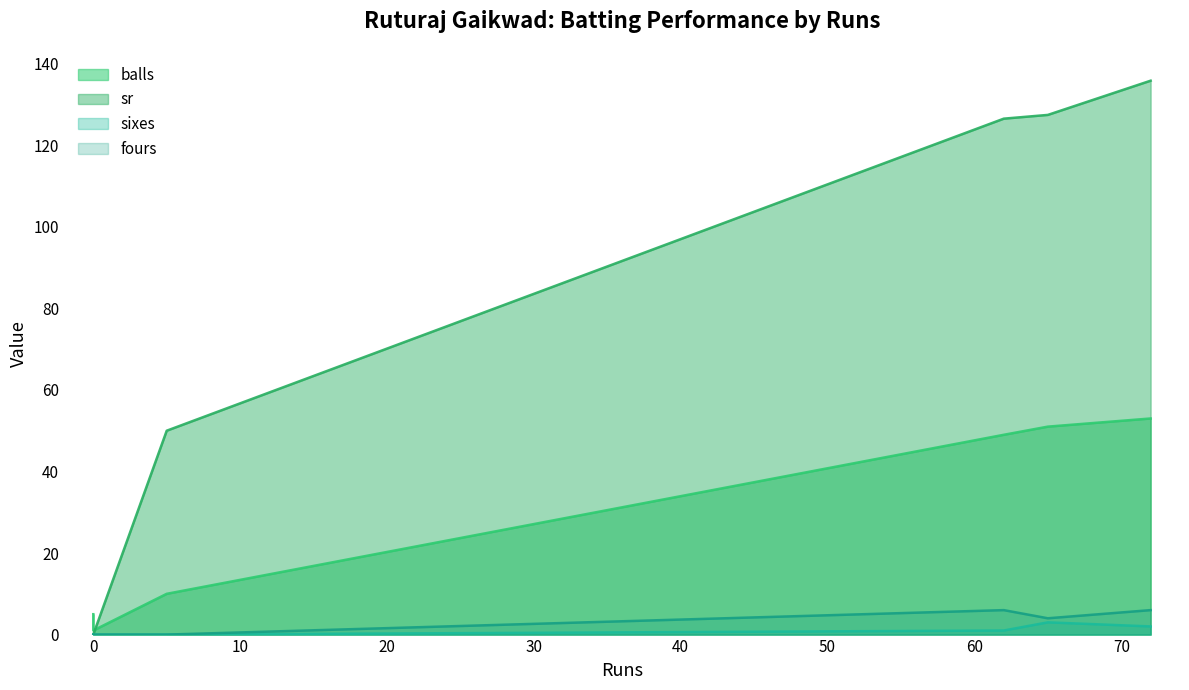

Reading left to right, extract all data points from this chart.

balls: 53.0	5.0	1.0	49.0	10.0	51.0
sr: 135.8	0.0	0.0	126.5	50.0	127.5
sixes: 2.0	0.0	0.0	1.0	0.0	3.0
fours: 6.0	0.0	0.0	6.0	0.0	4.0